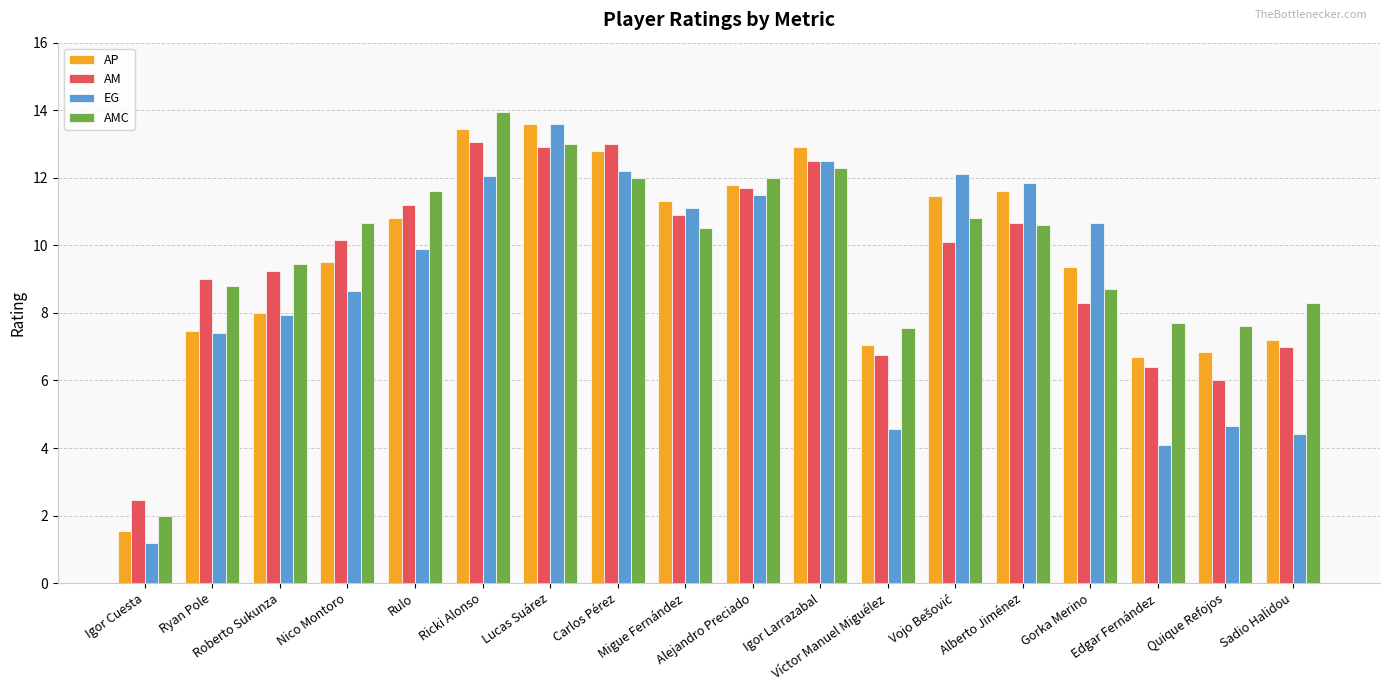

Read the AP value at Sadio Halidou.

7.2